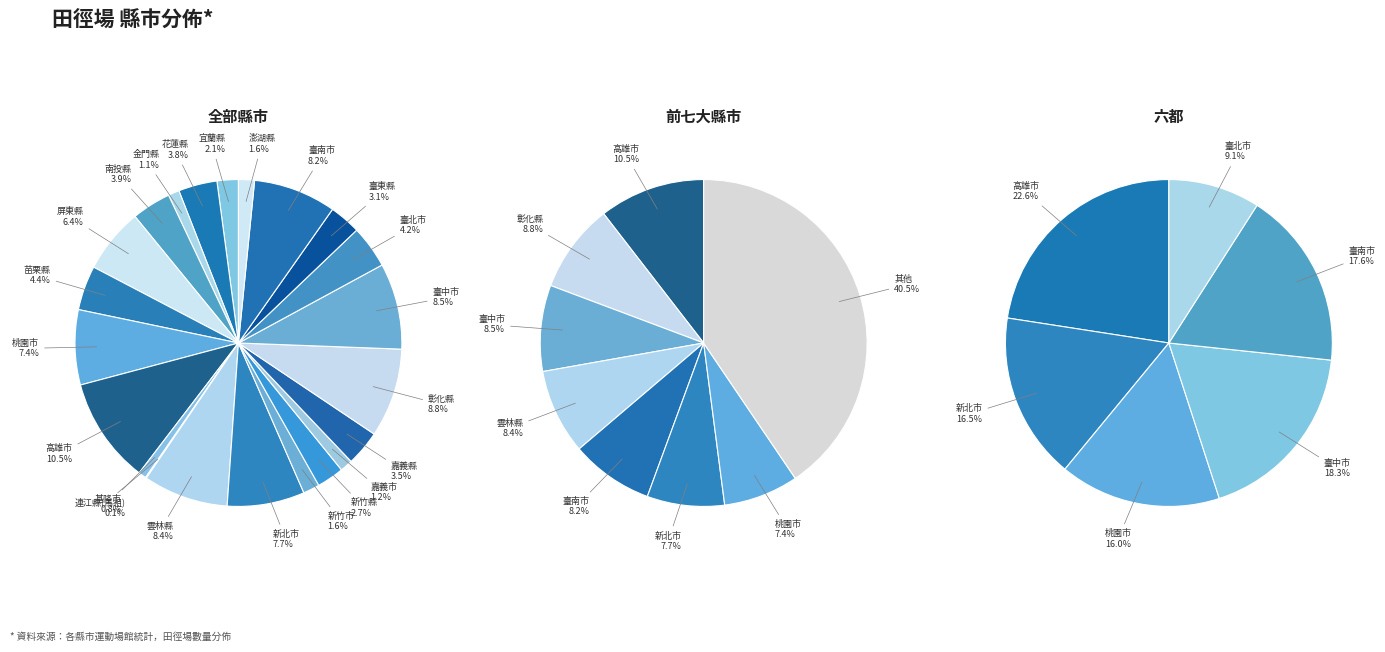

Is it true that 臺中市 is 1% of the pie?

False